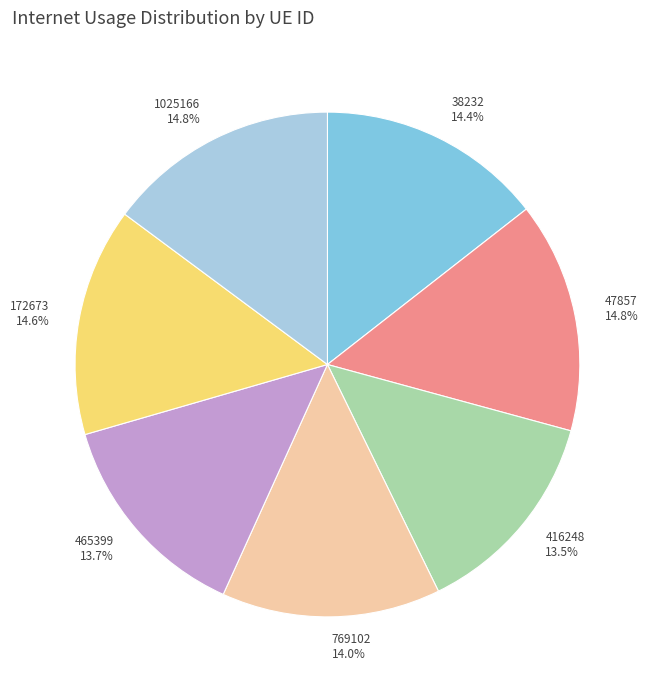

Is there any slice that represents more than half of the pie?

No